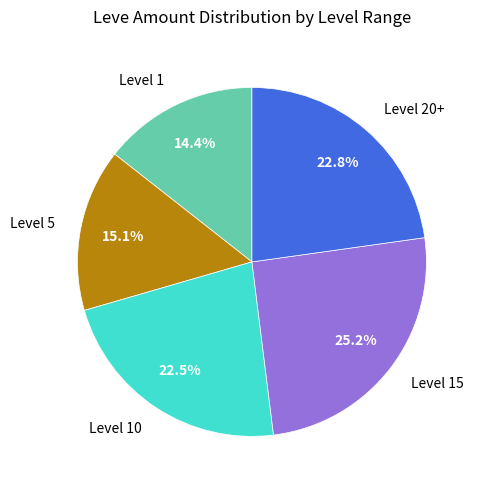

To the nearest percent, what is the difference between the largest and smallest slice percentages?

11%